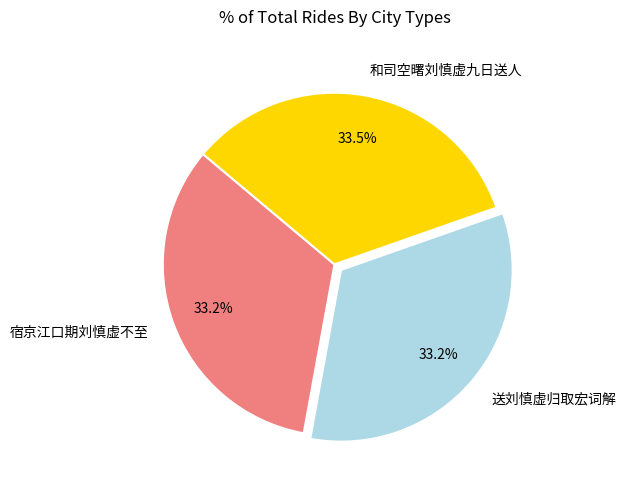

Is there a majority slice in this chart?

No